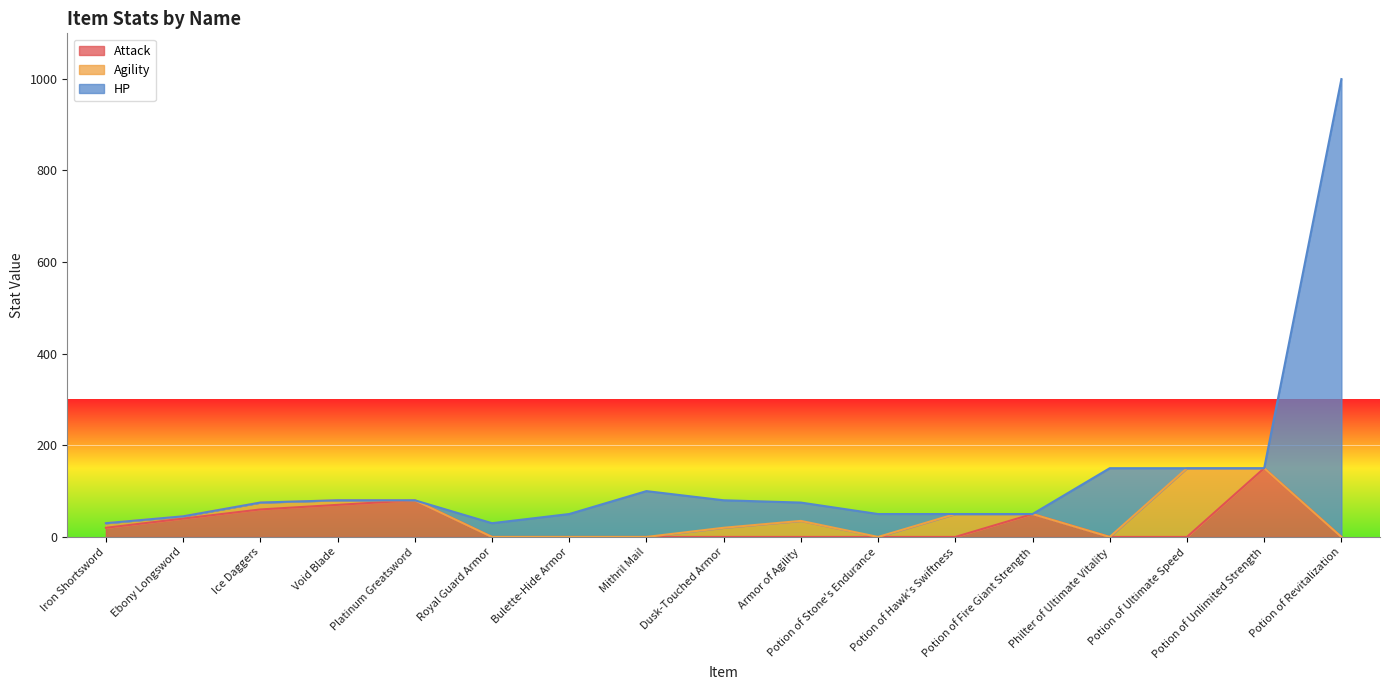

Does the chart display data point markers on the line(s)?

No